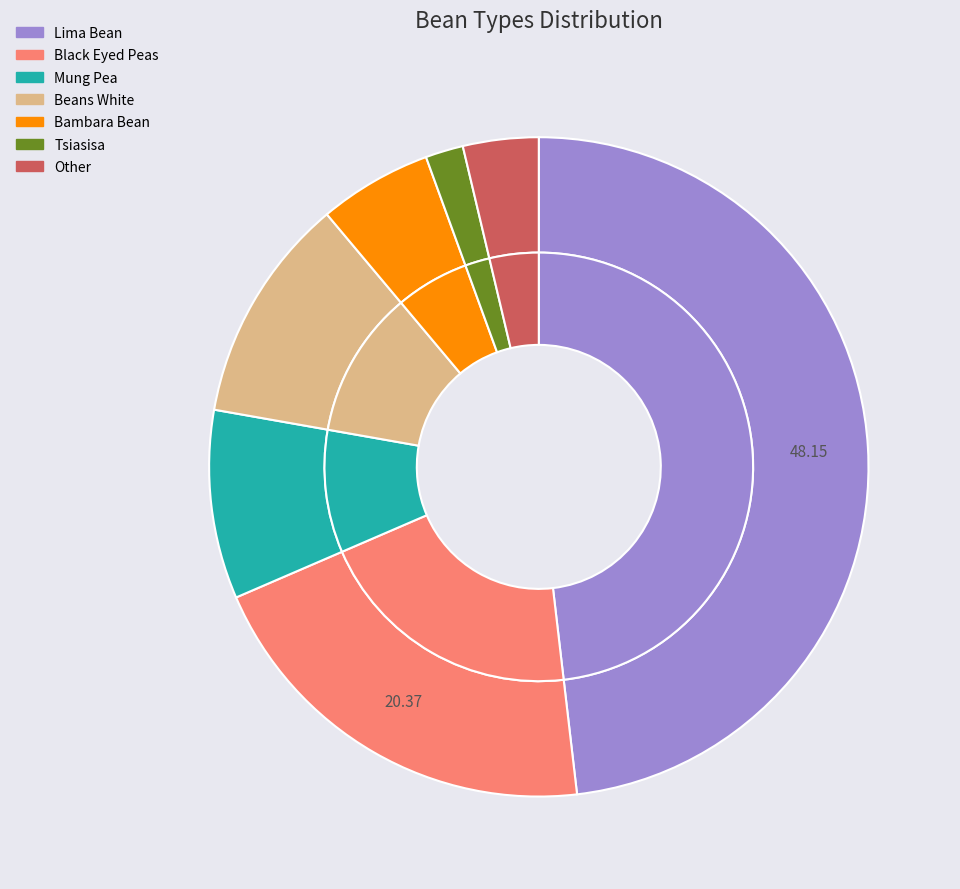

Rank the categories by value from highest to lowest.

lima_bean, black_eyed_peas, beans_white, mung_pea, bambara_bean, other, tsiasisa